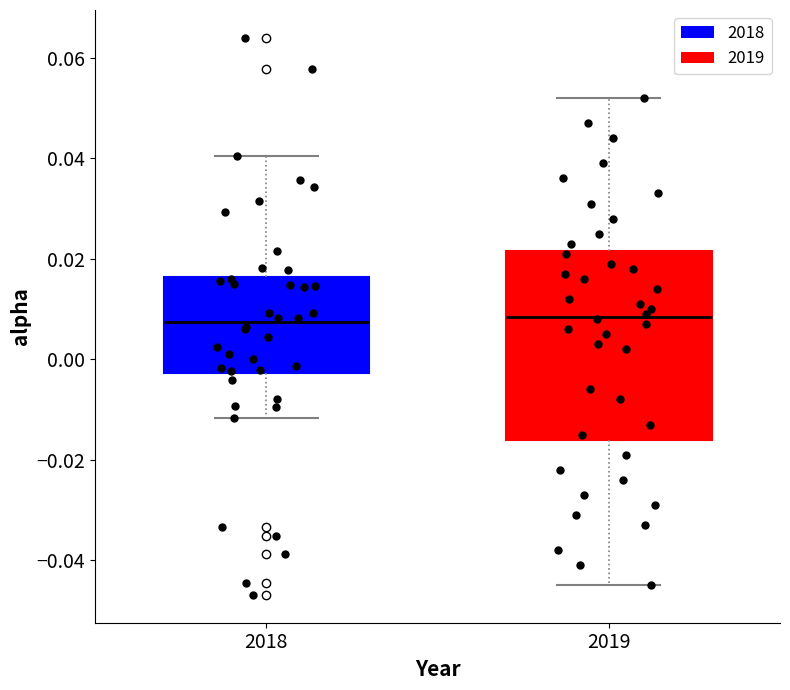

Reading left to right, transcribe this box plot: for each box, give where its median line is, the range the box spans, and where its two whiskers end, as read against the y-axis. The values are not printed on the chart, so give them approximately, as read against the axis.

2018: median 0.008, box -0.002 to 0.016, whiskers -0.012 to 0.040
2019: median 0.008, box -0.016 to 0.022, whiskers -0.044 to 0.052